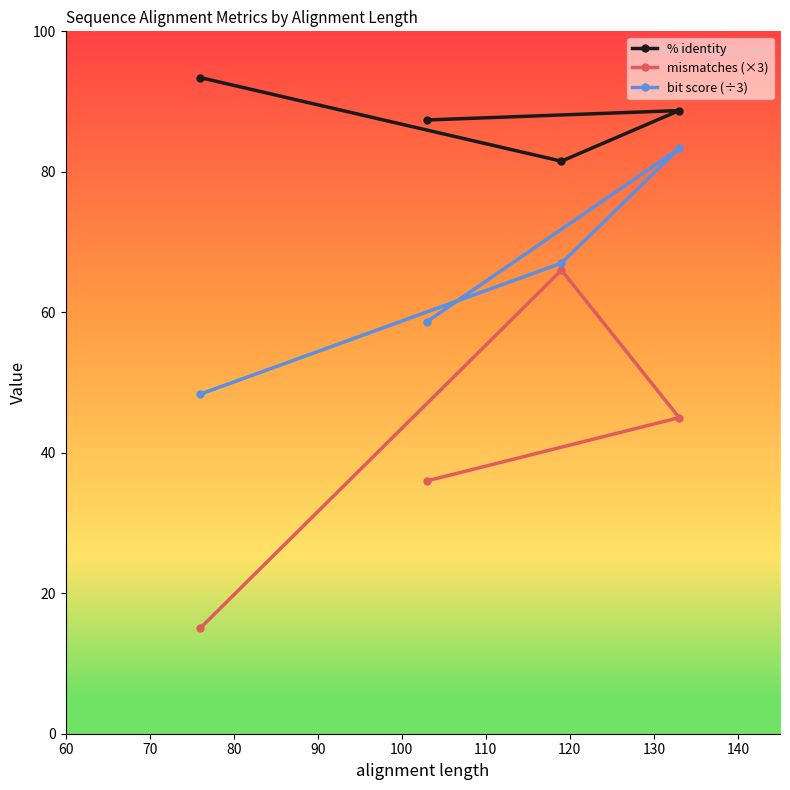

True or false: % identity and bit score (÷3) cross at least once.

False